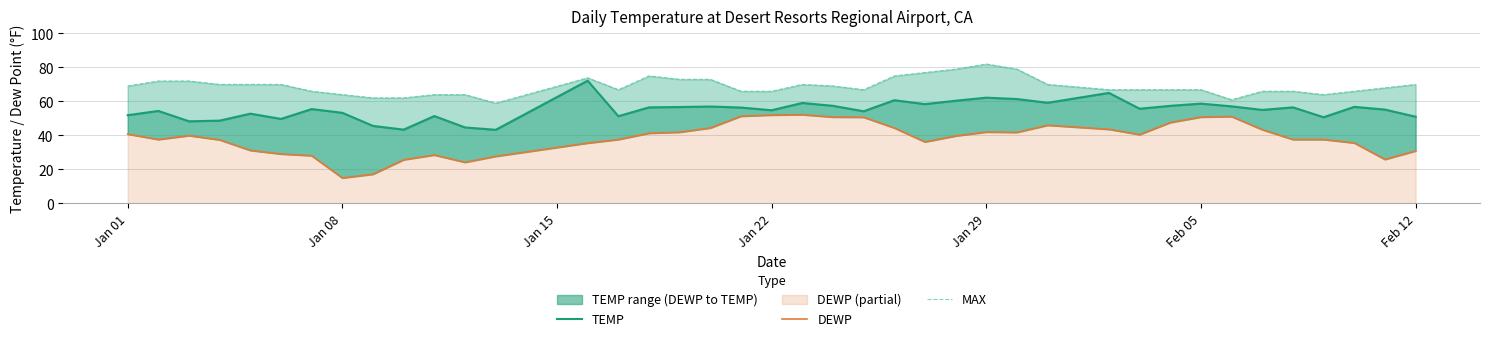

The value of TEMP at Jan 22 is 74.2. True or false?

False